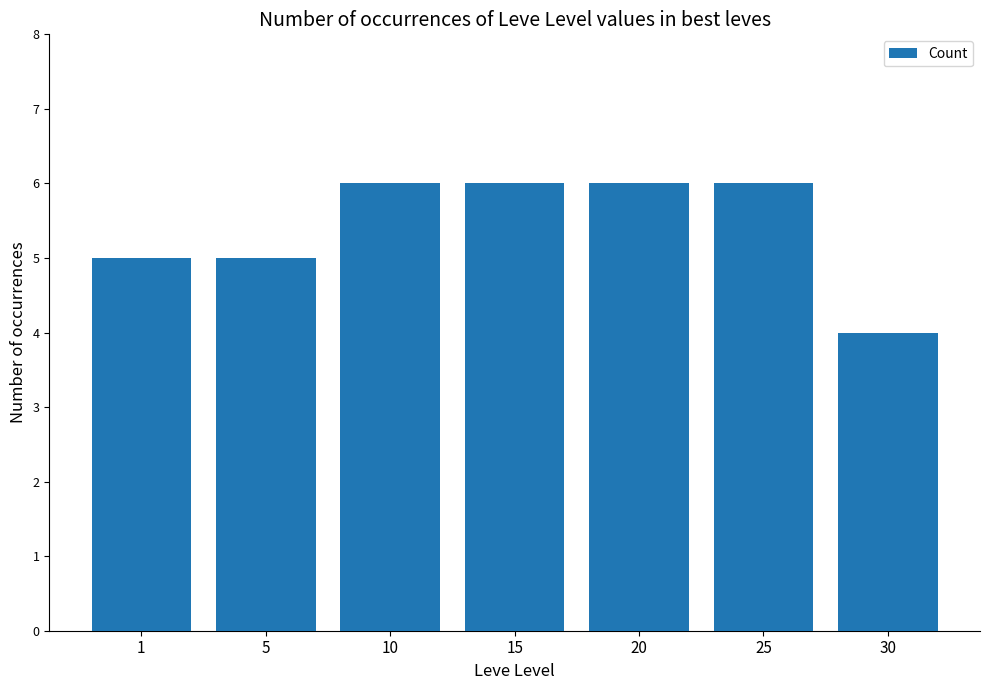

What is the sum of the values at 15 and 20?

12